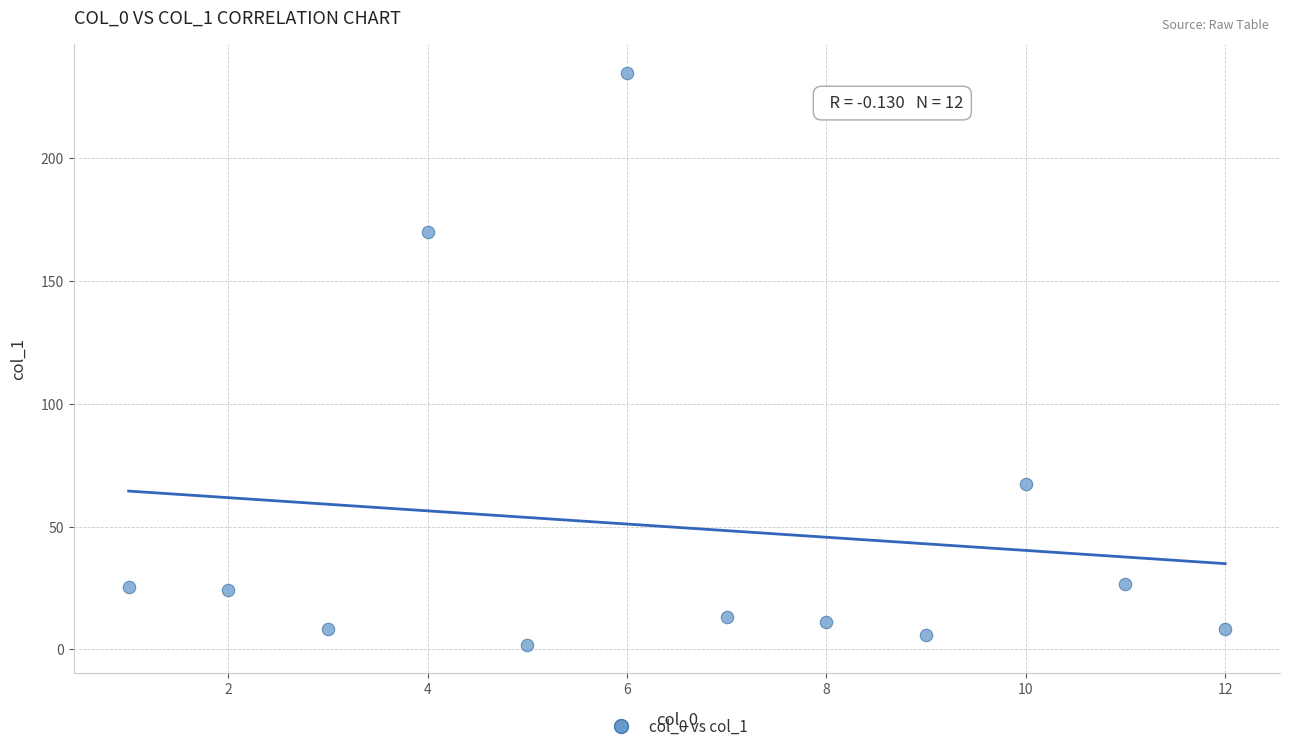

What is the range of Y values (max minus min)?

232.9